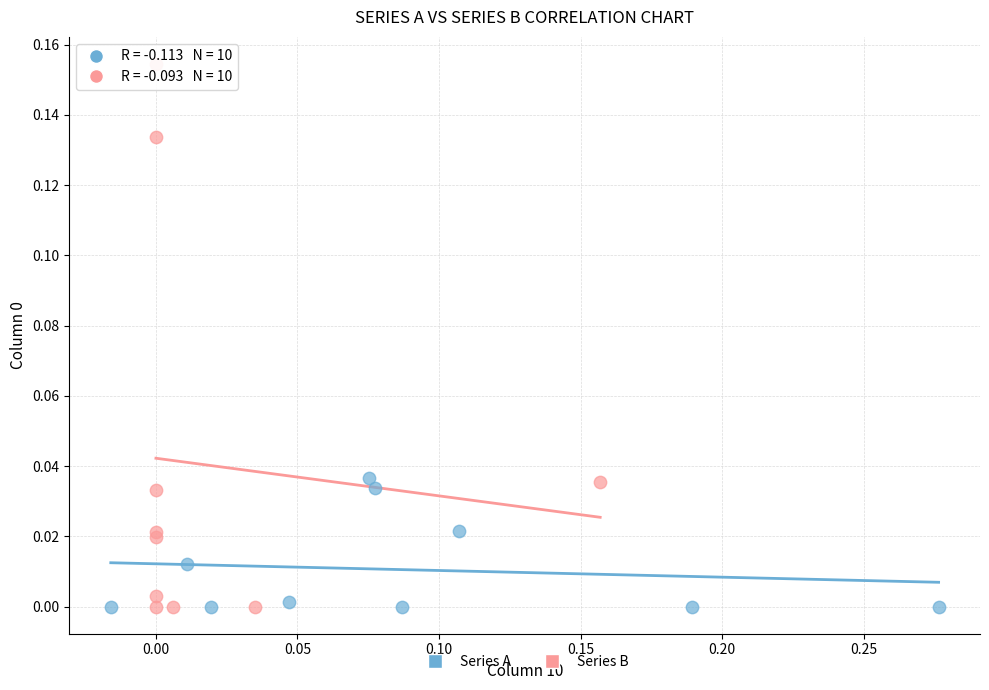

What are all the series names shown in the legend?

Series A, Series B